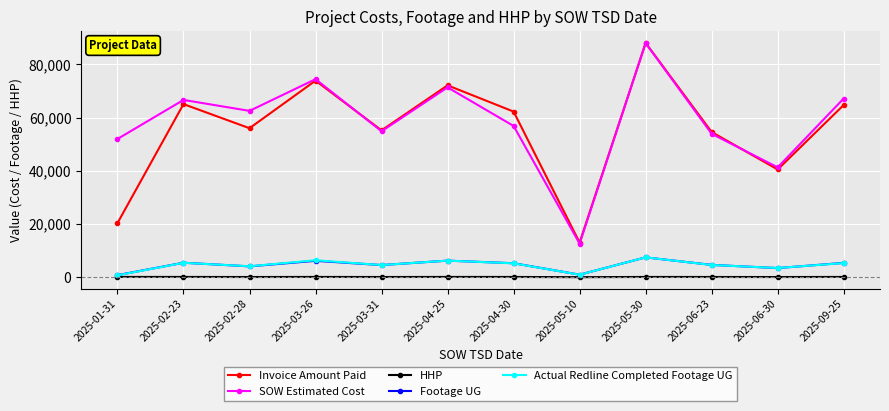

Where is the first local maximum for Invoice Amount Paid?

2025-02-23